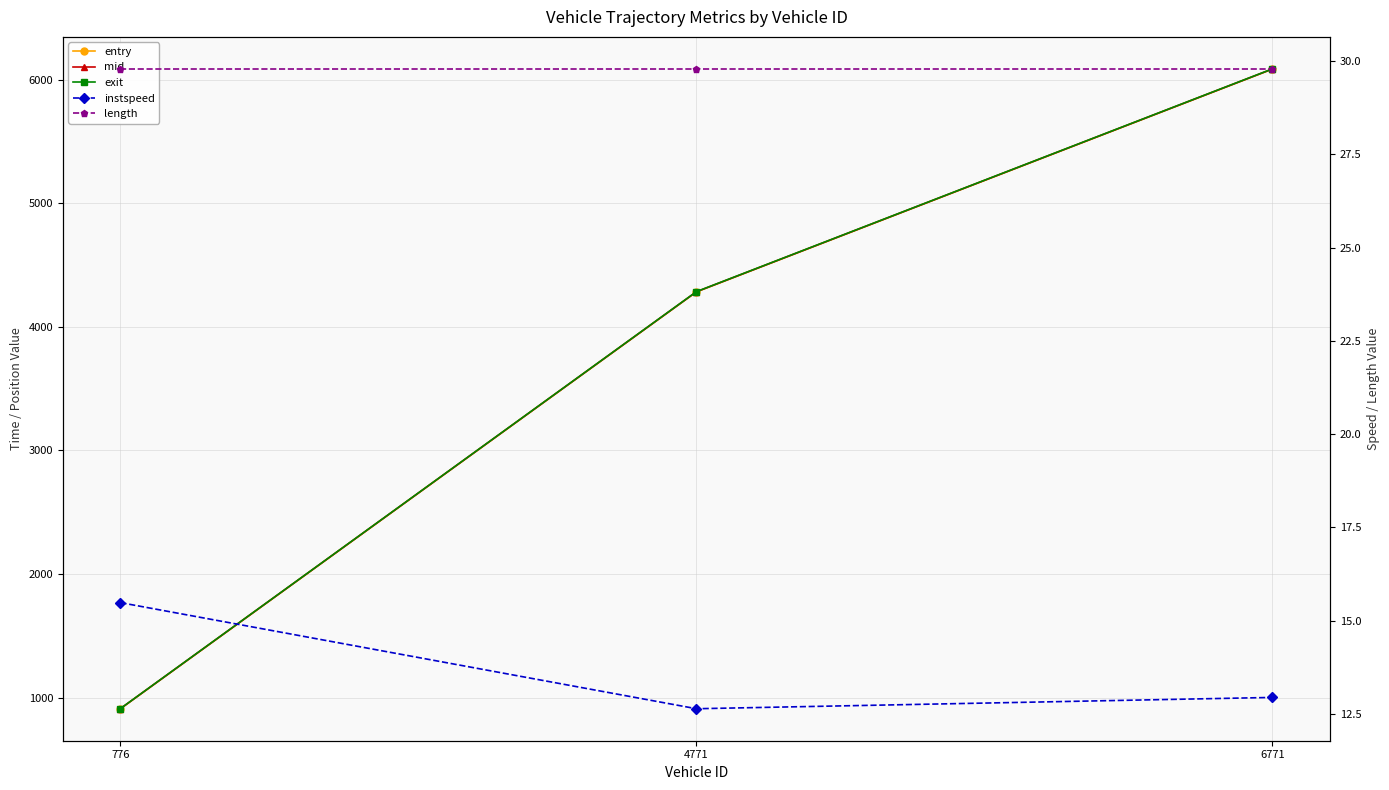

Reading right to left, extract all data points from this chart.

entry: 6085.2	4282.6	910.0
mid: 6086.1	4283.6	911.0
exit: 6087.1	4284.8	911.8
instspeed: 12.9	12.6	15.5
length: 29.8	29.8	29.8